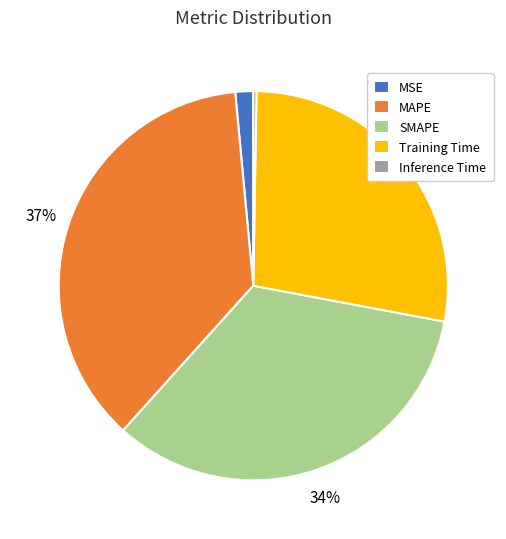

Does any single category account for the majority?

No